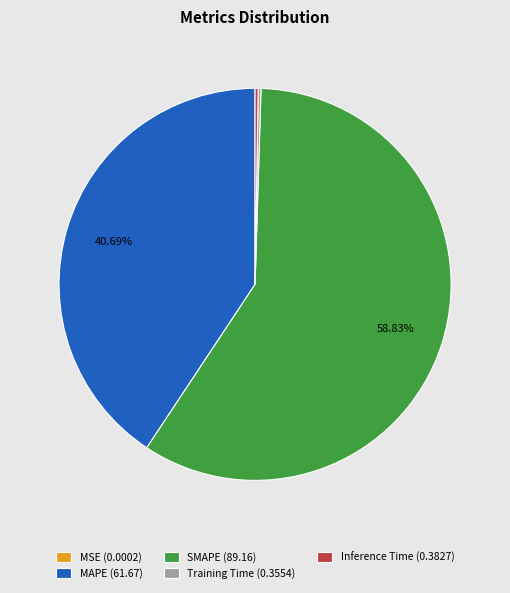

Is there any slice that represents more than half of the pie?

Yes